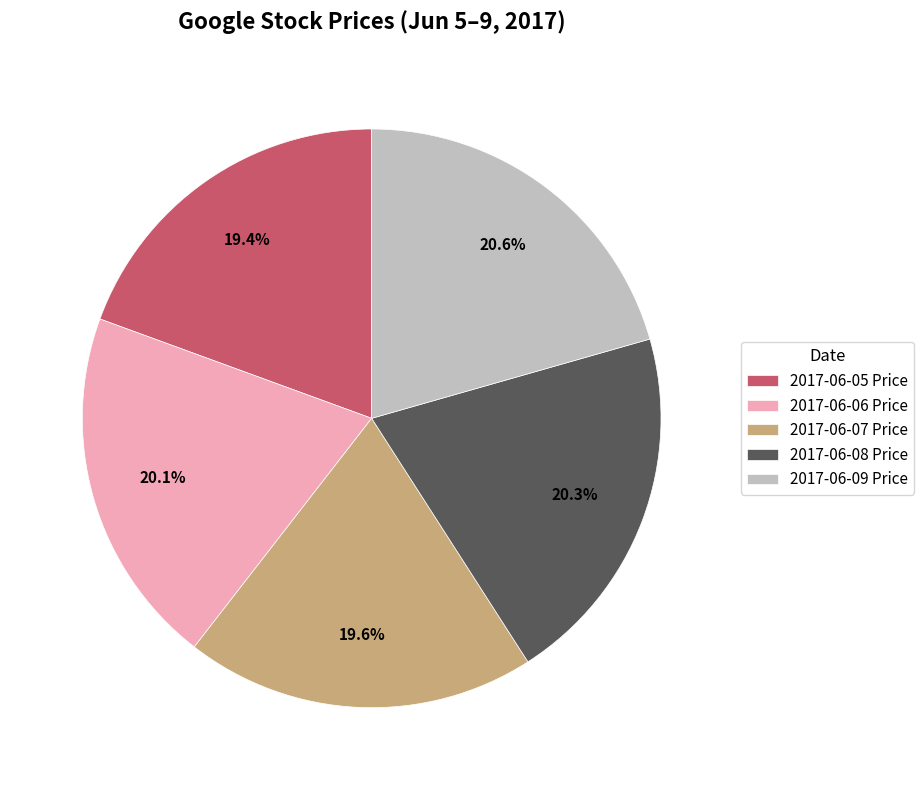

Approximately how many times larger is the value at 2017-06-09 Price compared to 2017-06-08 Price?

1.0